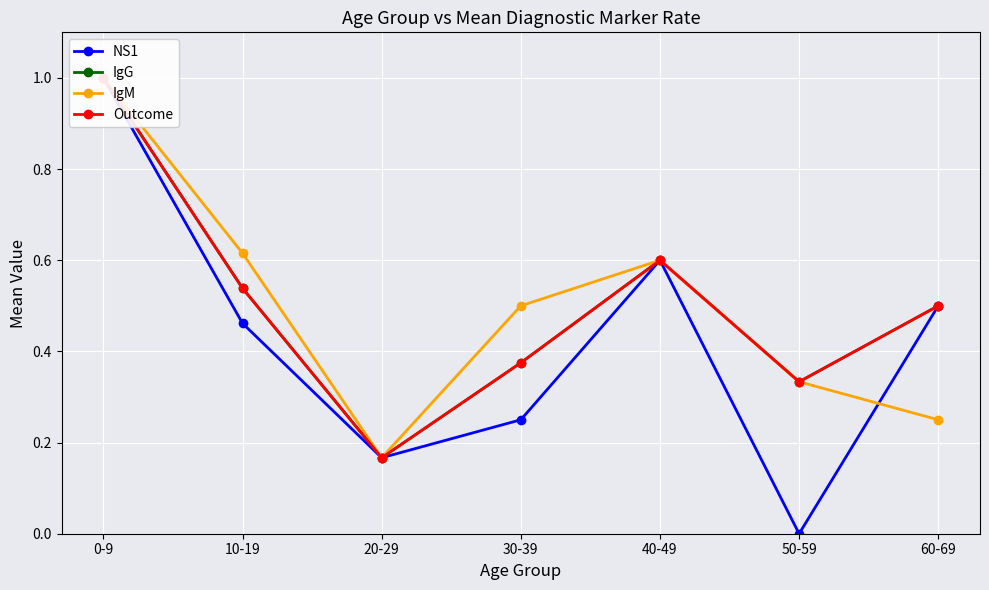

How many lines are shown in the chart?

4